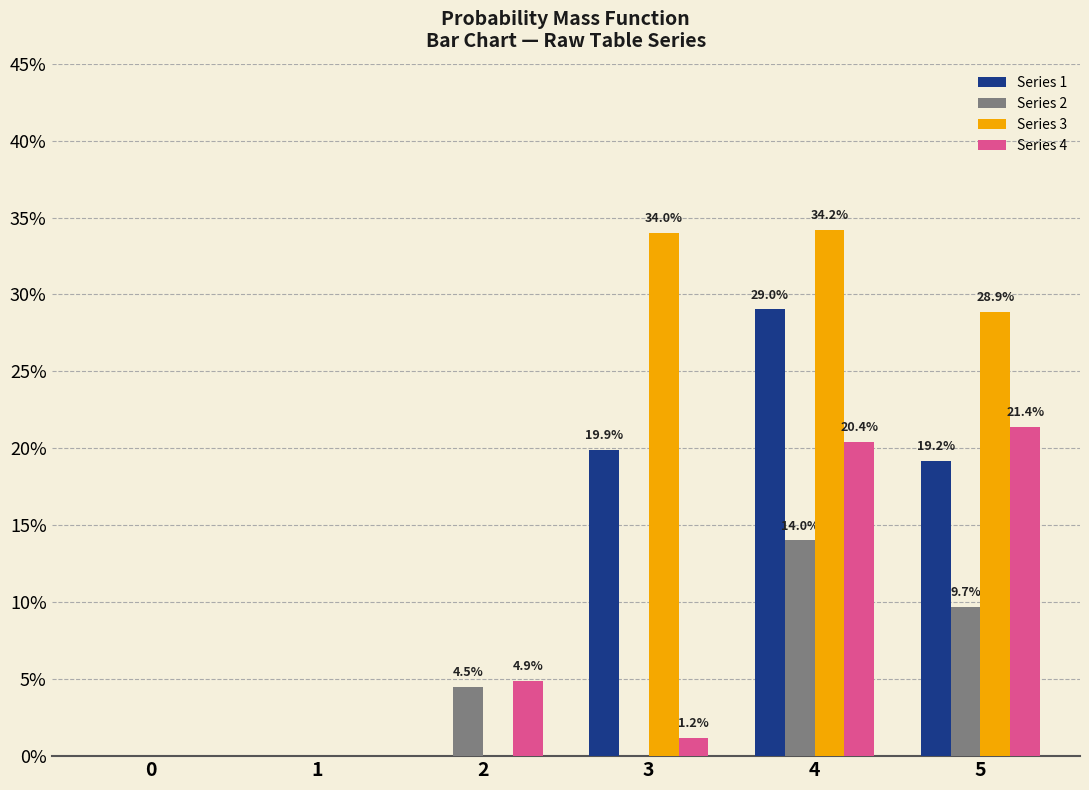

Are the bars horizontal?

No